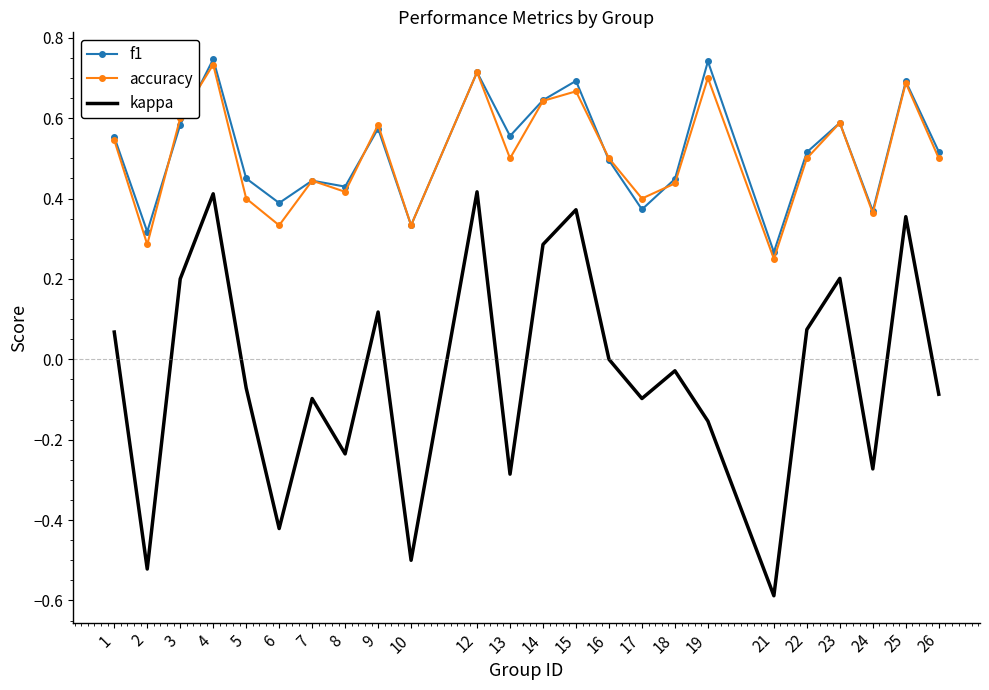

Is the value of kappa at 15 greater than the value of accuracy at 16?

No